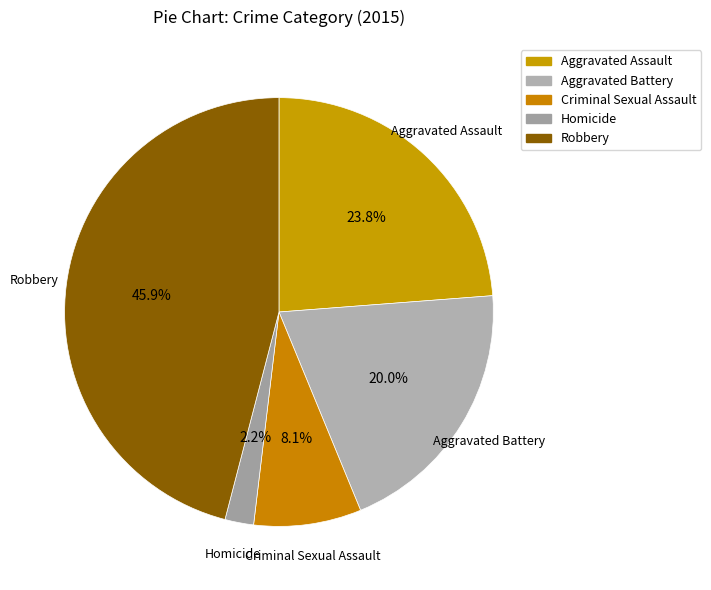

How many segments does this pie chart have?

5